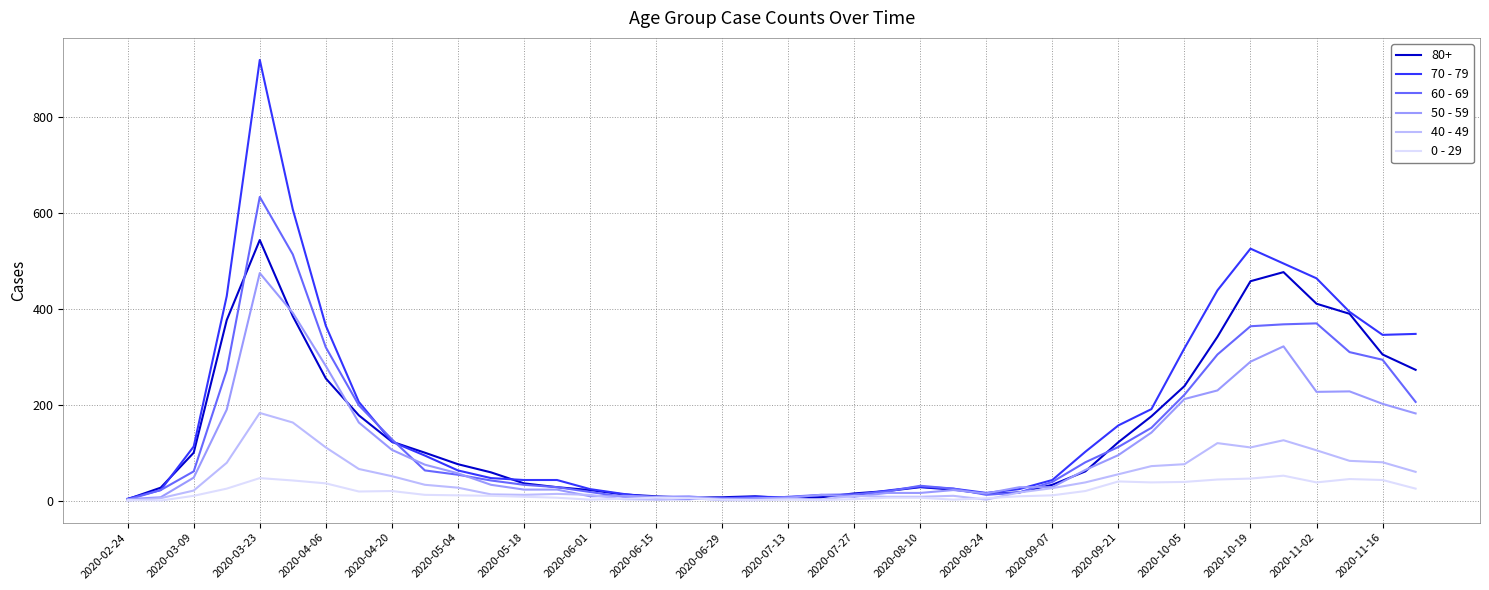

Rank the series by their maximum value, from highest to lowest.

70 - 79, 60 - 69, 80+, 50 - 59, 40 - 49, 0 - 29